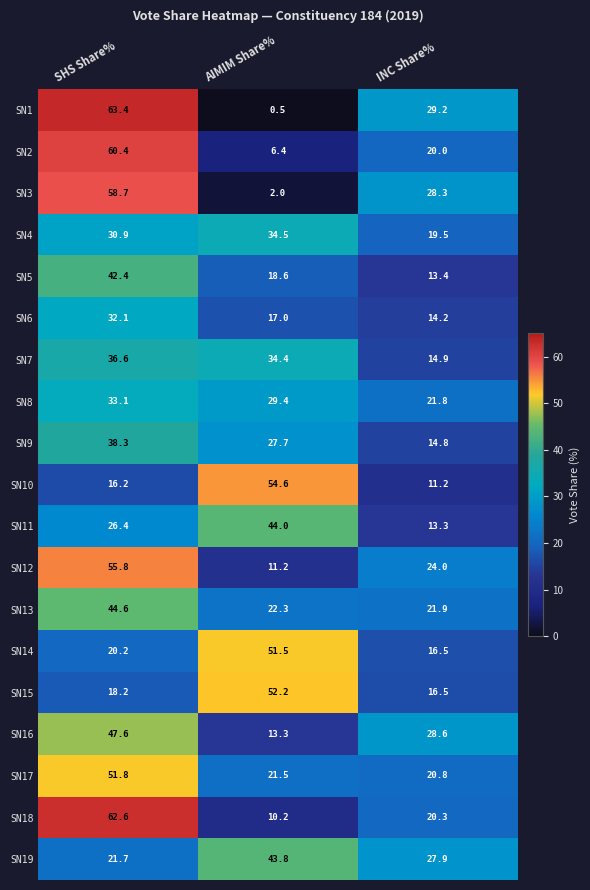

What is the average value of the SN11 series?

27.9